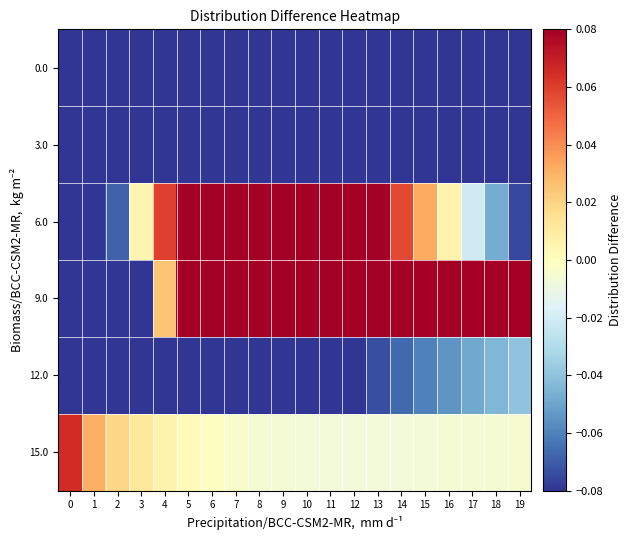

Which has a higher value, 19 or 14?

19